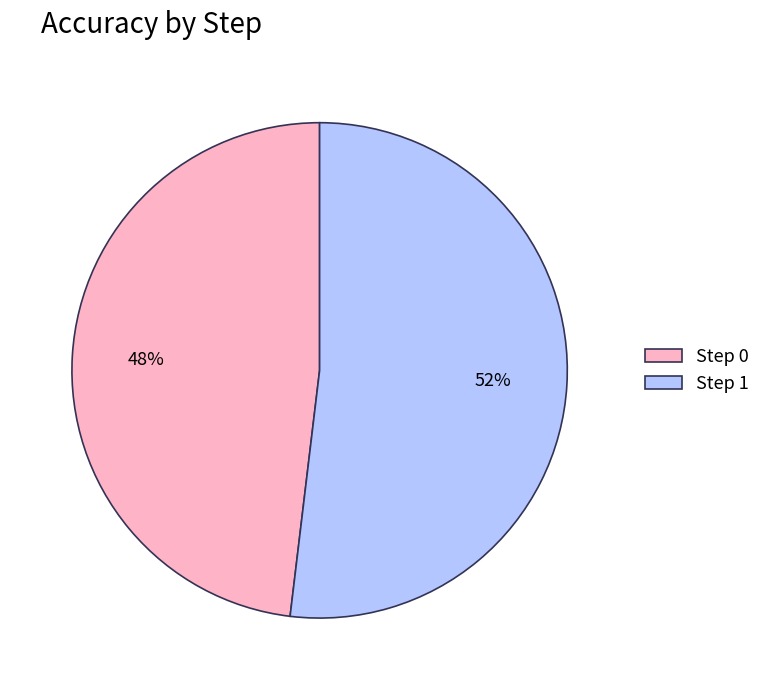

The Step 0 slice represents 48% of the pie. True or false?

True